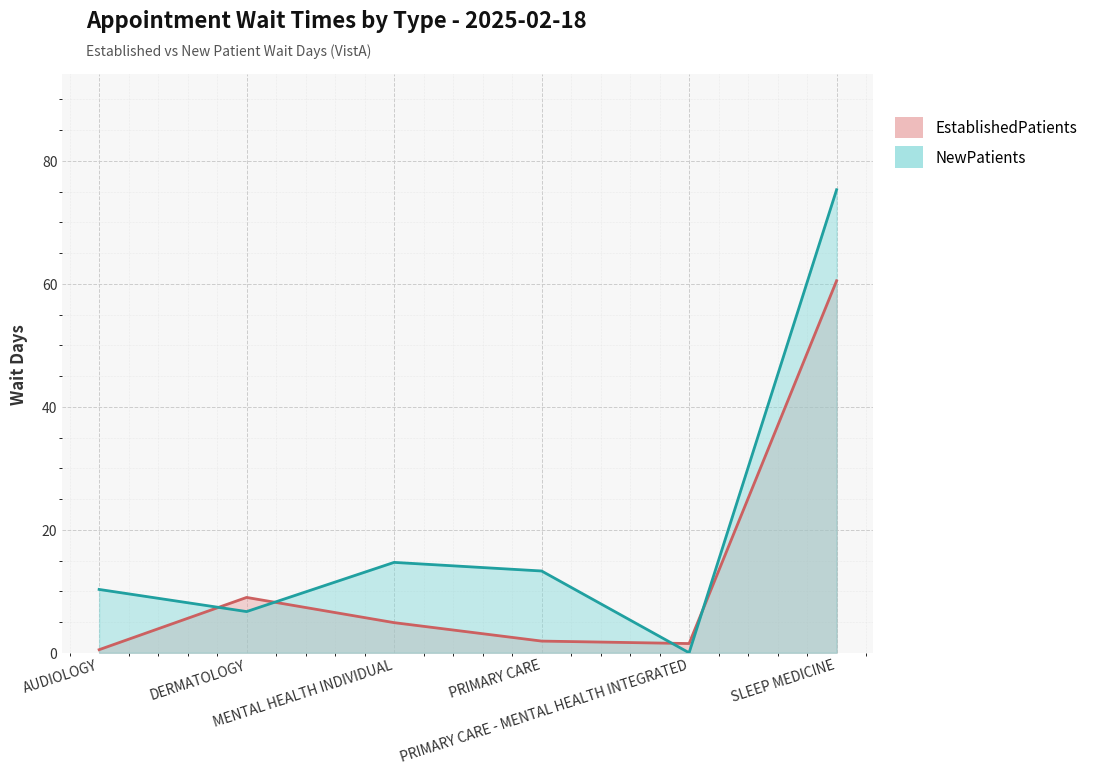

What is the difference between the NewPatients values at MENTAL HEALTH INDIVIDUAL and SLEEP MEDICINE?

60.6